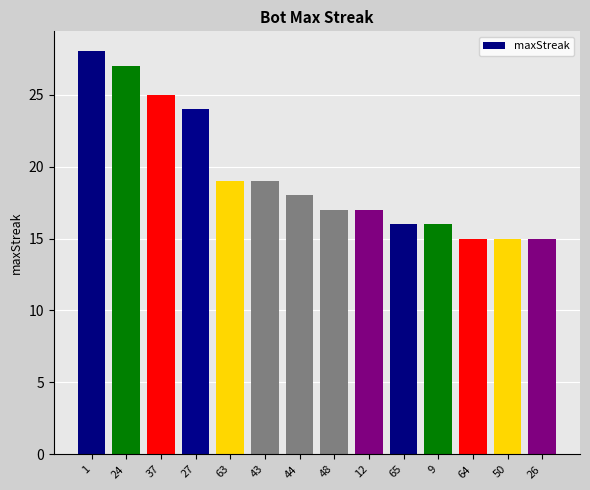

Are the bars grouped side by side (vs. stacked)?

No